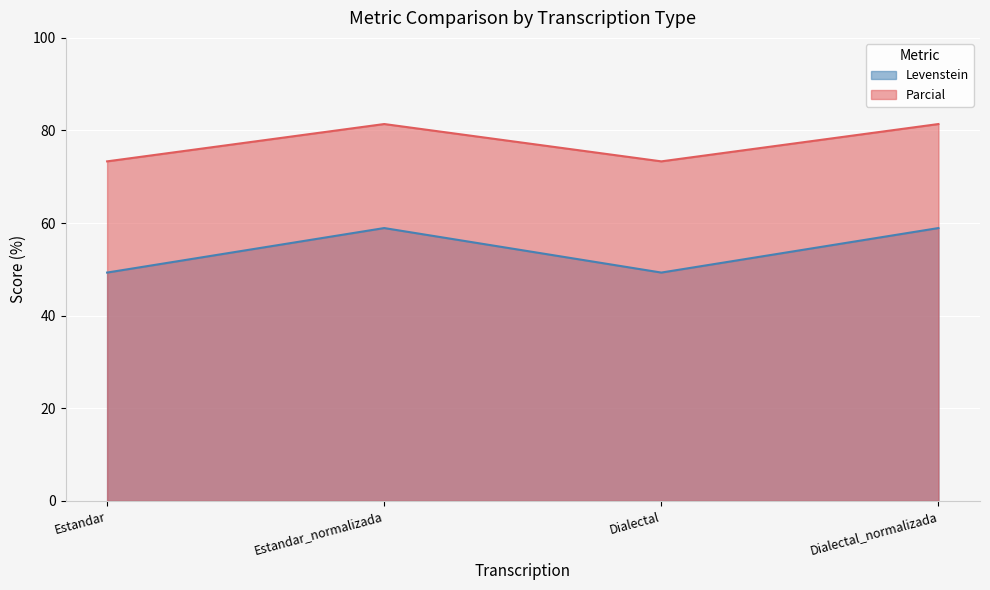

At Dialectal, list the series in order from largest to smallest.

Parcial, Levenstein